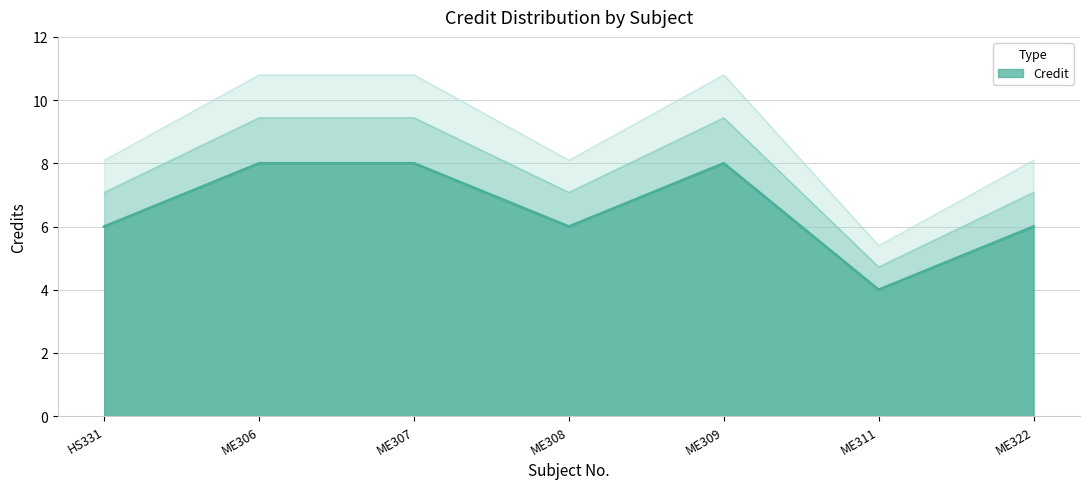

What is the average value?

8.9